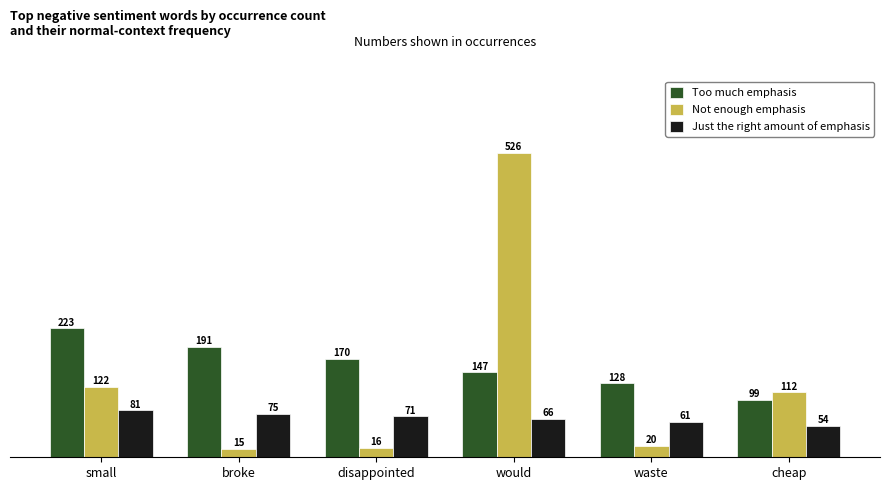

What is the sum of all Too much emphasis values?

958